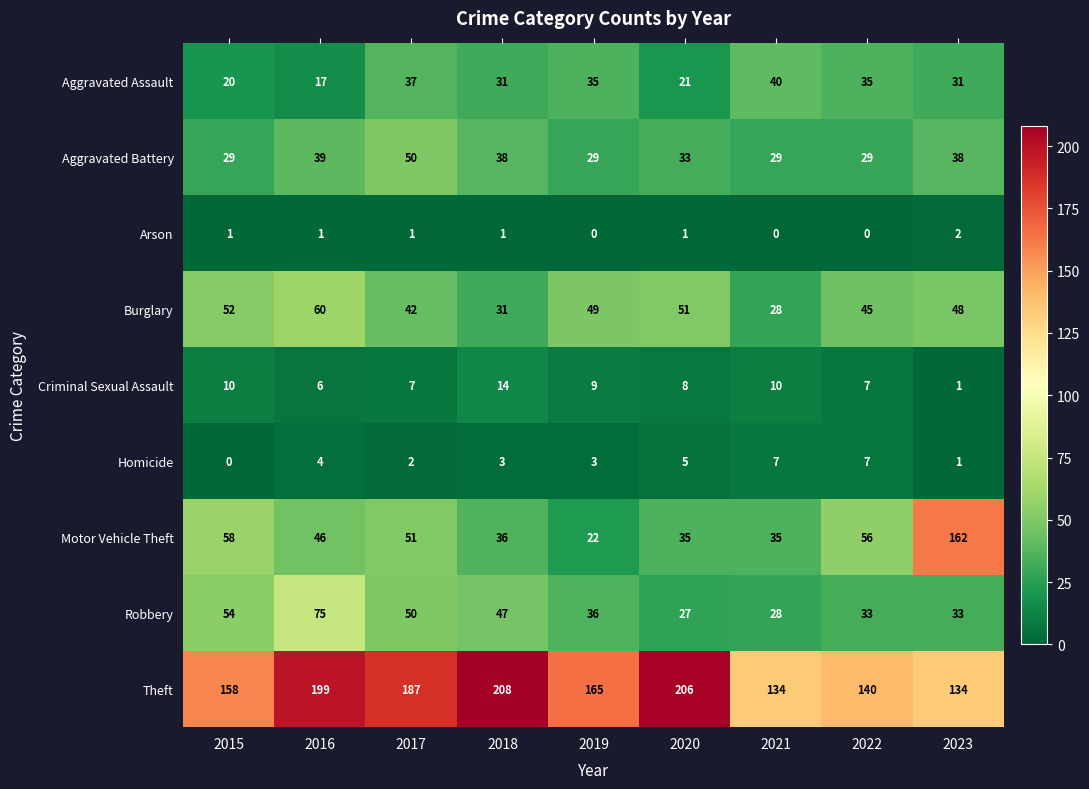

Is it true that Criminal Sexual Assault equals 5 at 2018?

False